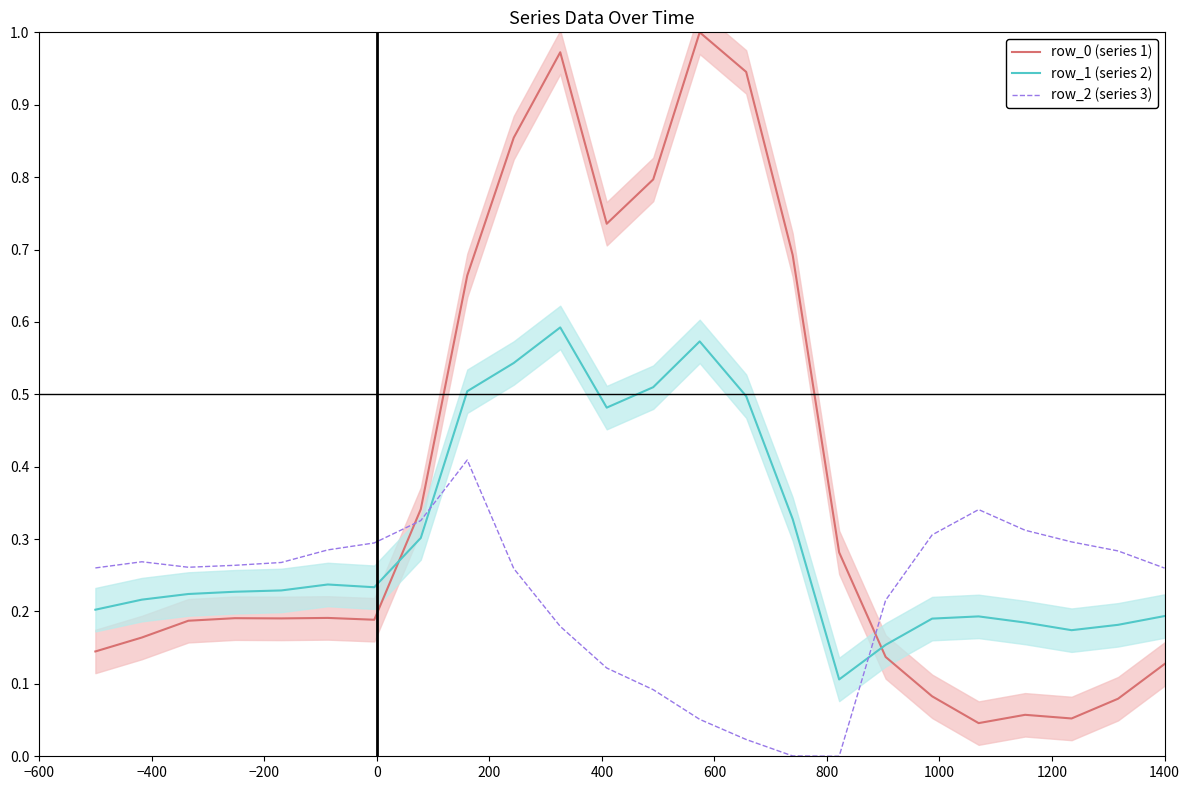

Rank the series by their maximum value, from lowest to highest.

row_2 (series 3), row_1 (series 2), row_0 (series 1)